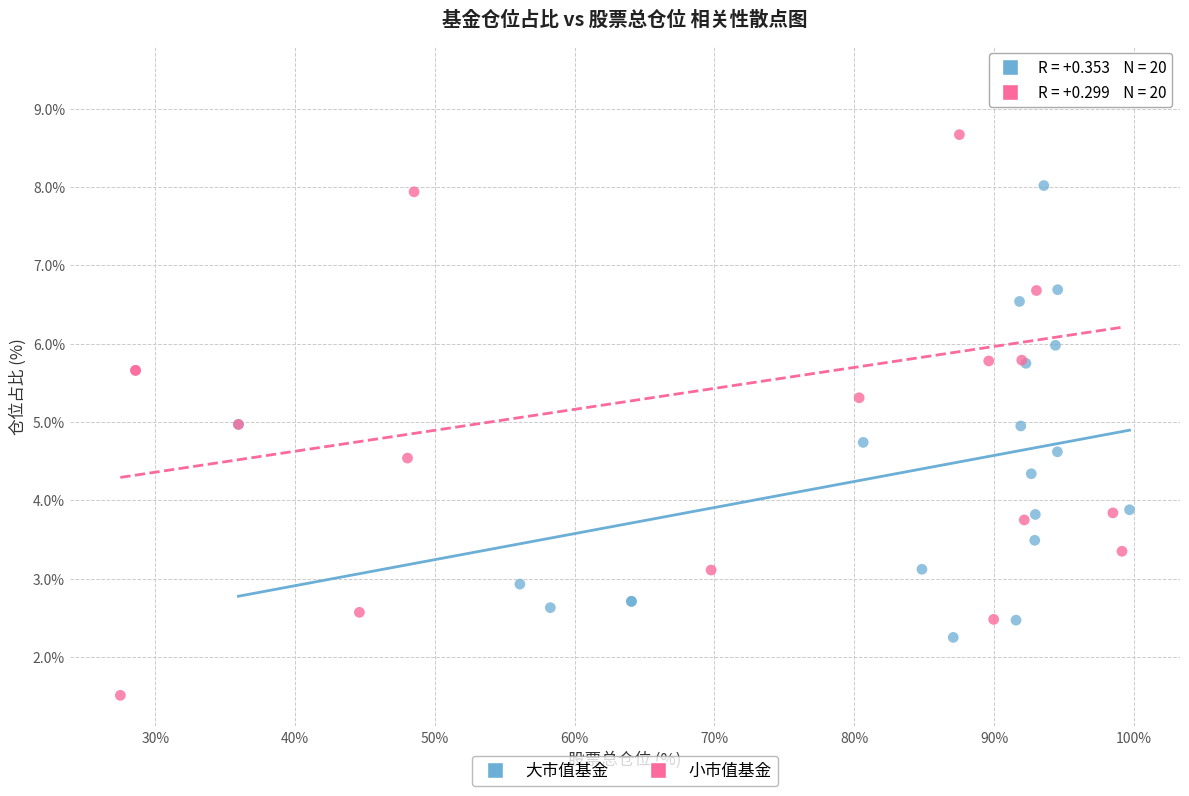

Which series contains the lowest Y value?

小市值基金